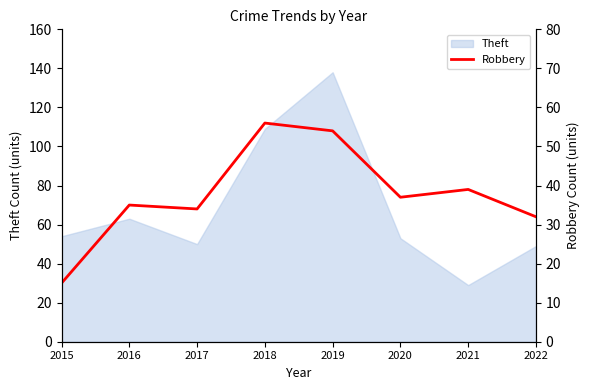

Rank the categories by value from highest to lowest.

2018, 2019, 2021, 2020, 2016, 2017, 2022, 2015